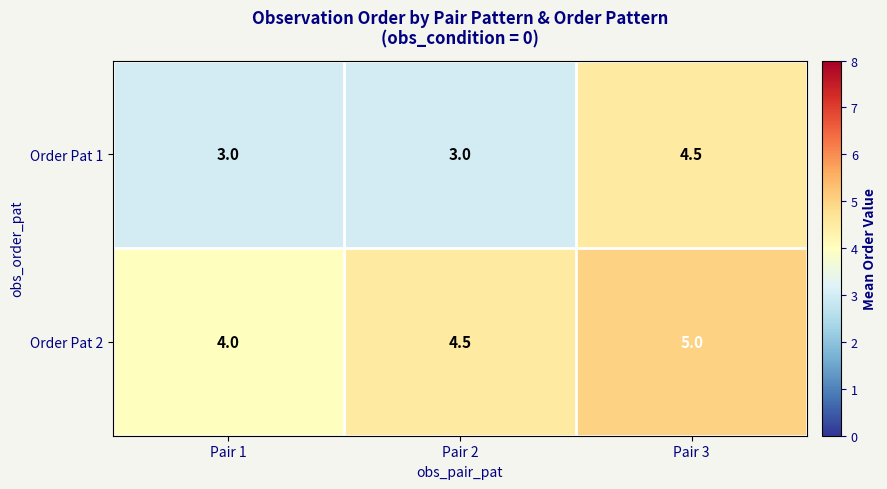

The Order Pat 1 series shows 3.0 at Pair 2. True or false?

True